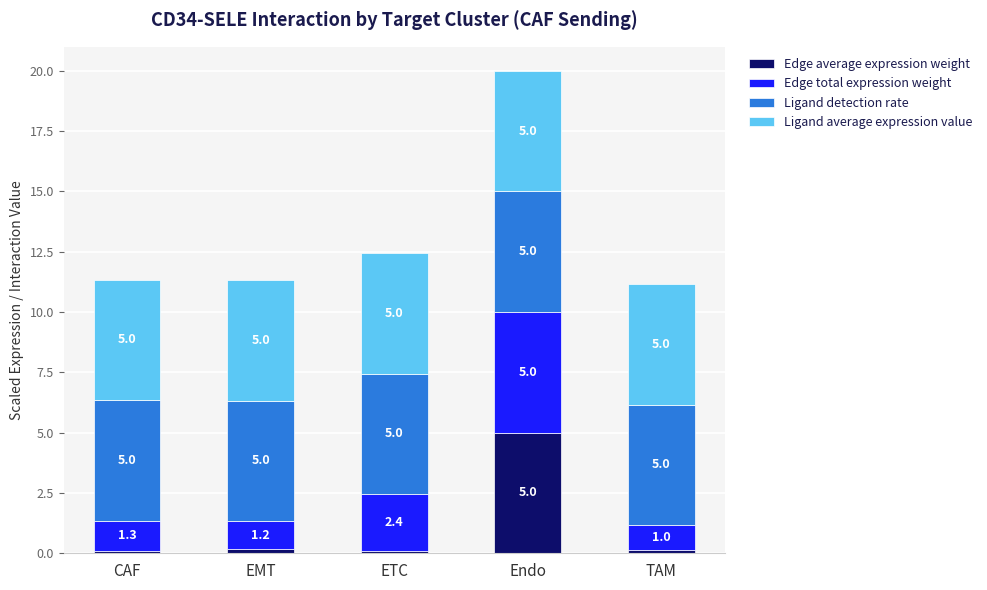

What is the maximum value for Edge average expression weight?

5.0